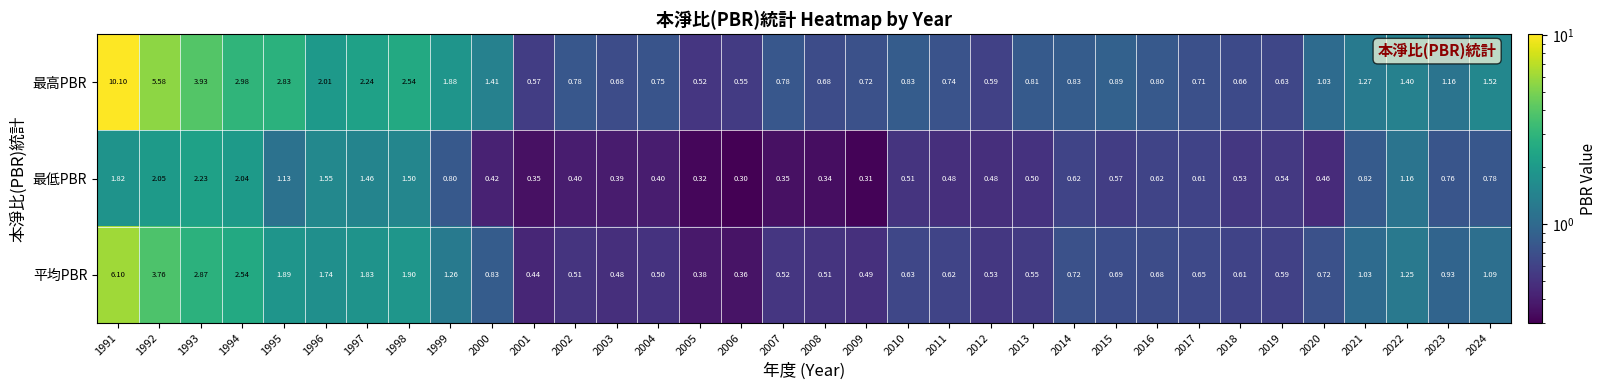

Is the value of 最高PBR at 2021 greater than the value of 最低PBR at 2008?

Yes